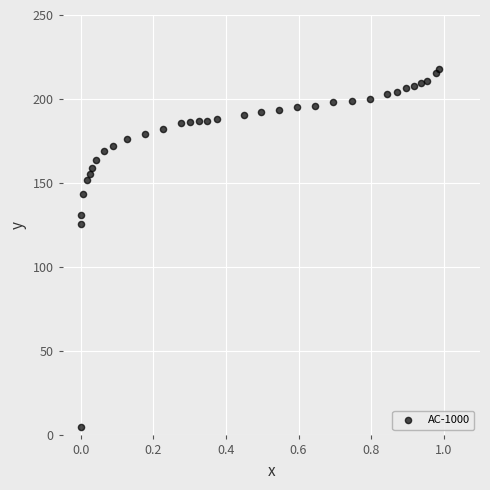

What is the range of Y values (max minus min)?

213.1